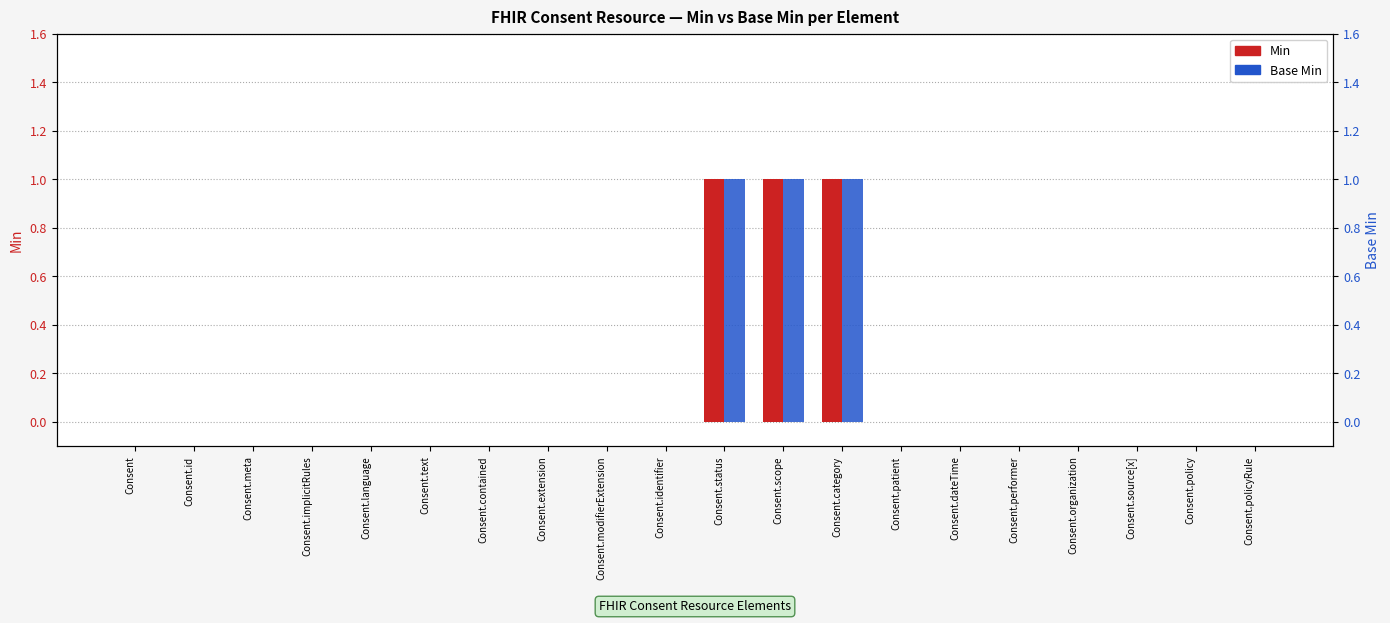

Reading left to right, list all the values displayed in this chart.

Min: Consent=0	Consent.id=0	Consent.meta=0	Consent.implicitRules=0	Consent.language=0	Consent.text=0	Consent.contained=0	Consent.extension=0	Consent.modifierExtension=0	Consent.identifier=0	Consent.status=1	Consent.scope=1	Consent.category=1	Consent.patient=0	Consent.dateTime=0	Consent.performer=0	Consent.organization=0	Consent.source[x]=0	Consent.policy=0	Consent.policyRule=0
Base Min: Consent=0	Consent.id=0	Consent.meta=0	Consent.implicitRules=0	Consent.language=0	Consent.text=0	Consent.contained=0	Consent.extension=0	Consent.modifierExtension=0	Consent.identifier=0	Consent.status=1	Consent.scope=1	Consent.category=1	Consent.patient=0	Consent.dateTime=0	Consent.performer=0	Consent.organization=0	Consent.source[x]=0	Consent.policy=0	Consent.policyRule=0